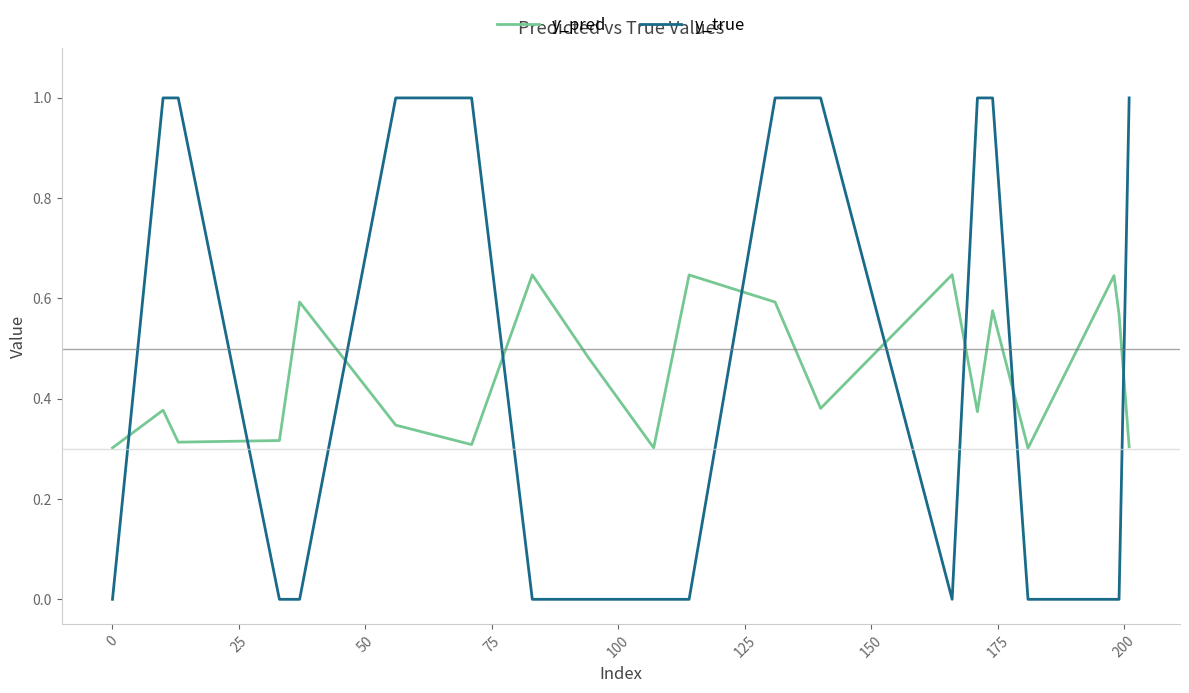

How many y_true values are between 0 and 1?

20